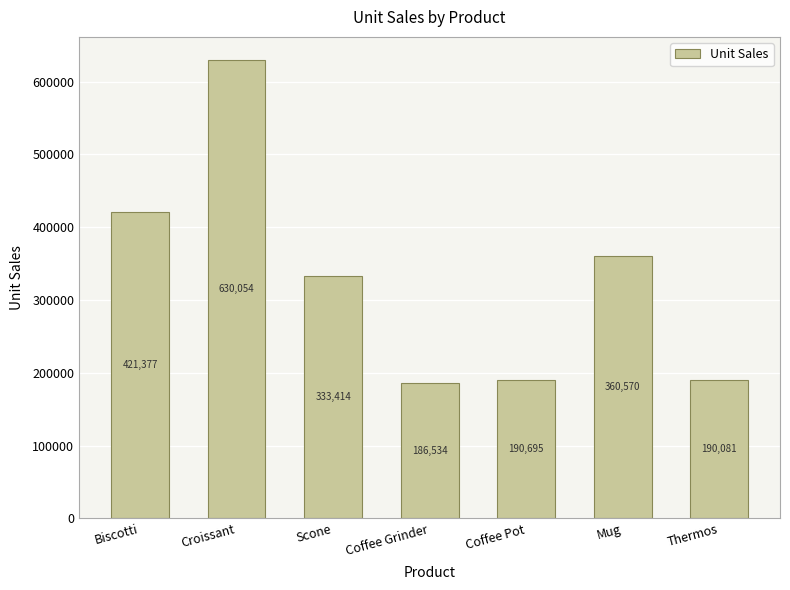

Rank the categories by value from lowest to highest.

Coffee Grinder, Thermos, Coffee Pot, Scone, Mug, Biscotti, Croissant